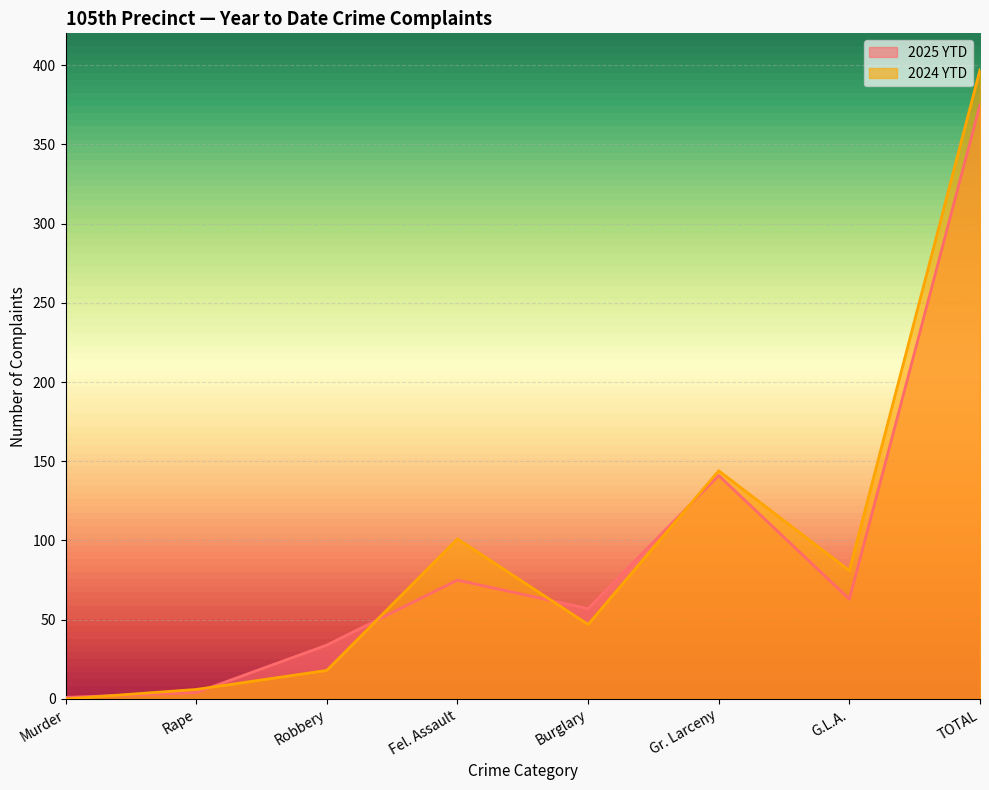

What is the value of the 2025 YTD point at the 2nd from the left?

4